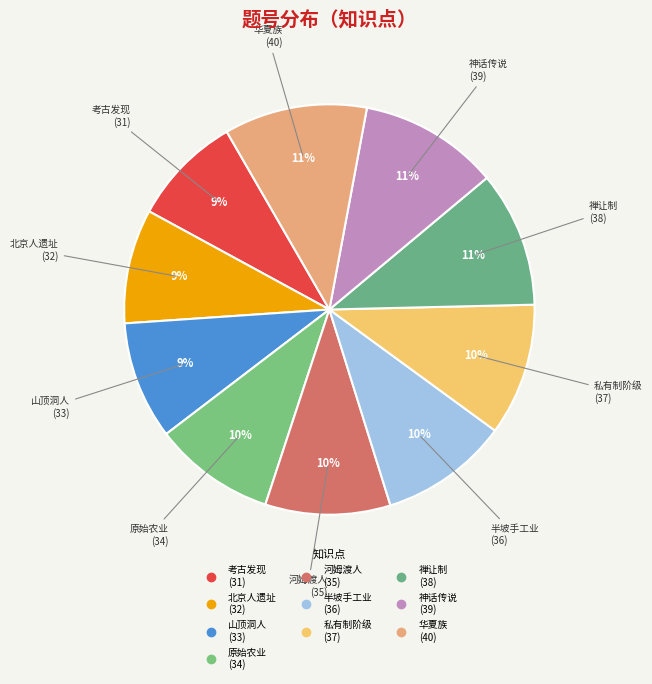

How many slices are in this pie chart?

10